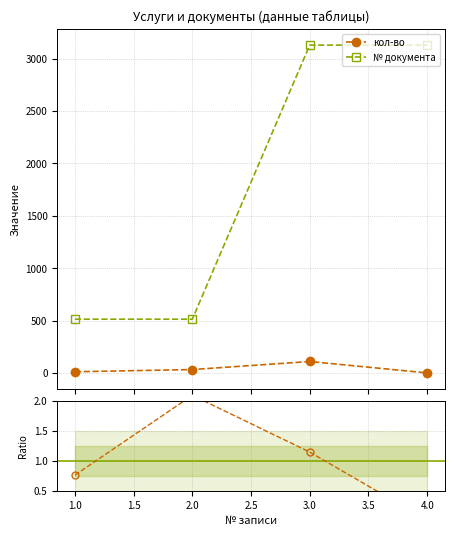

Rank the series by their average value, from lowest to highest.

кол-во, № документа